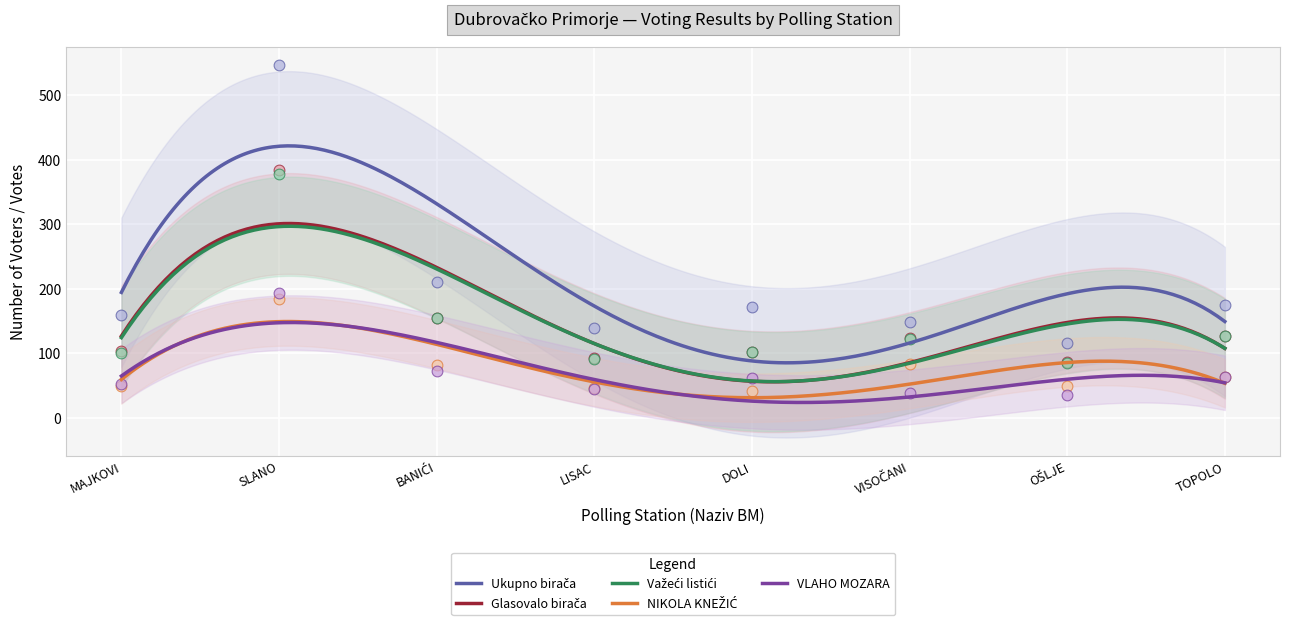

Which series has the widest spread of Y values?

Ukupno birača